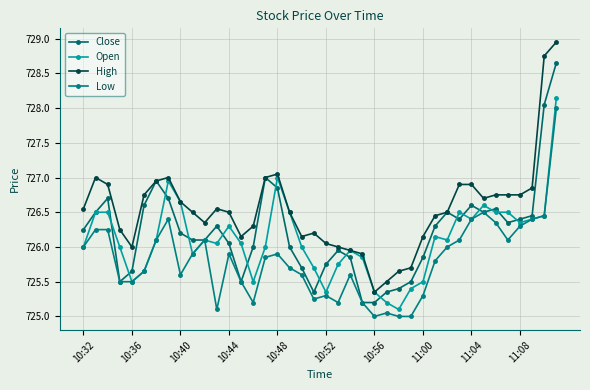

How many series are shown in this chart?

4